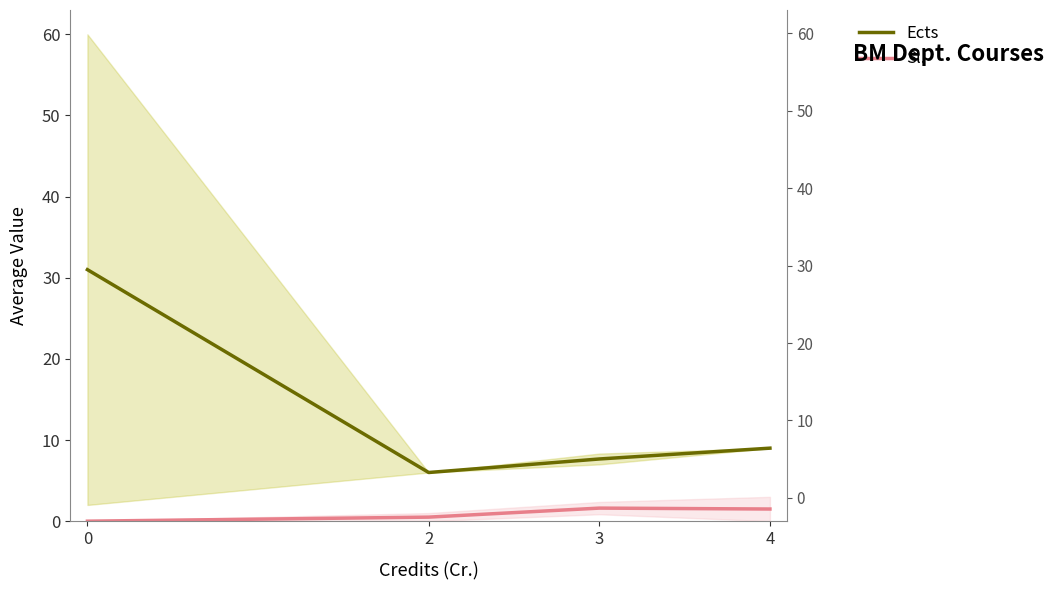

The value of Sl. at 2 is 0.3. True or false?

False